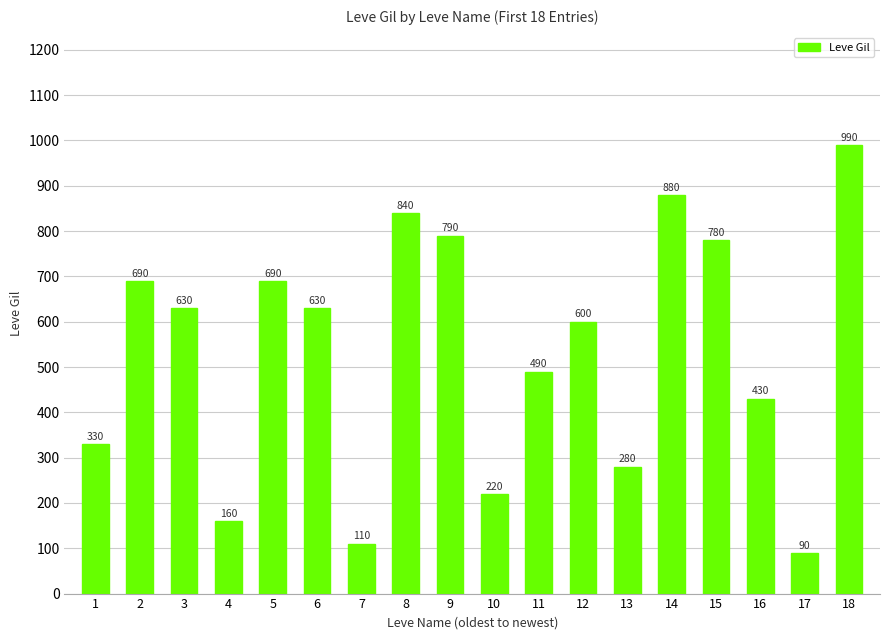

How many bars are there in total?

18